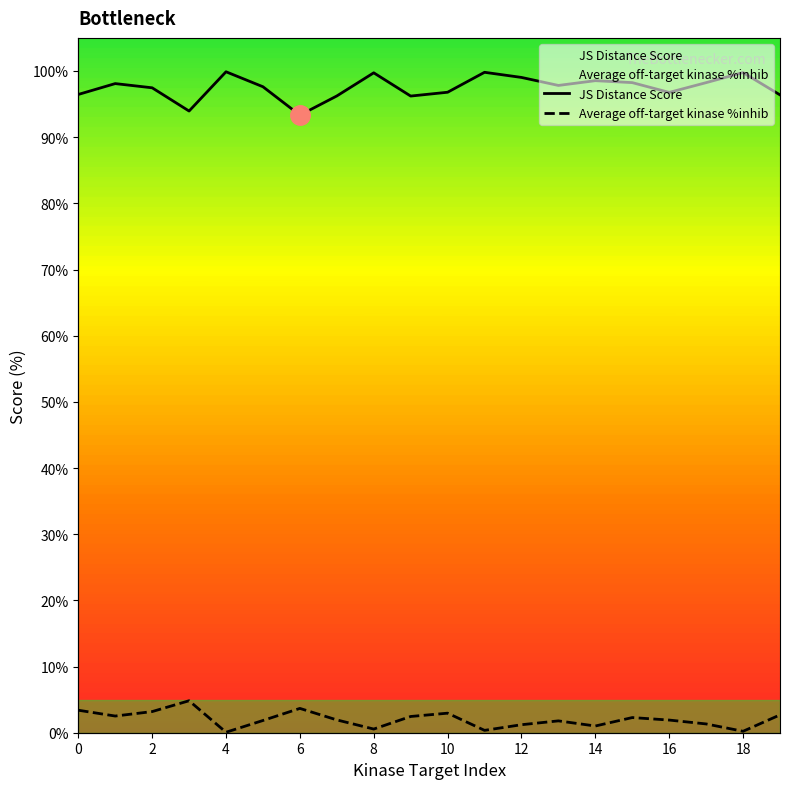

At which label does Average off-target kinase %inhib reach its minimum?

4